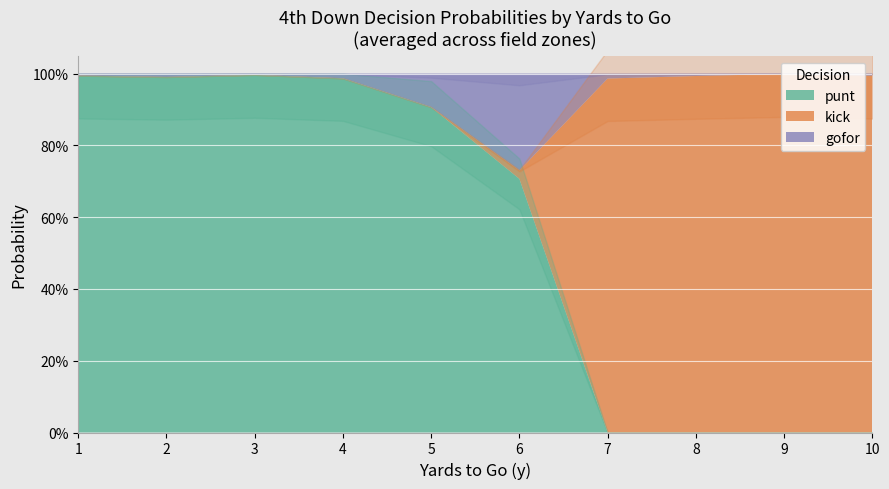

How many data points does each series have?

10